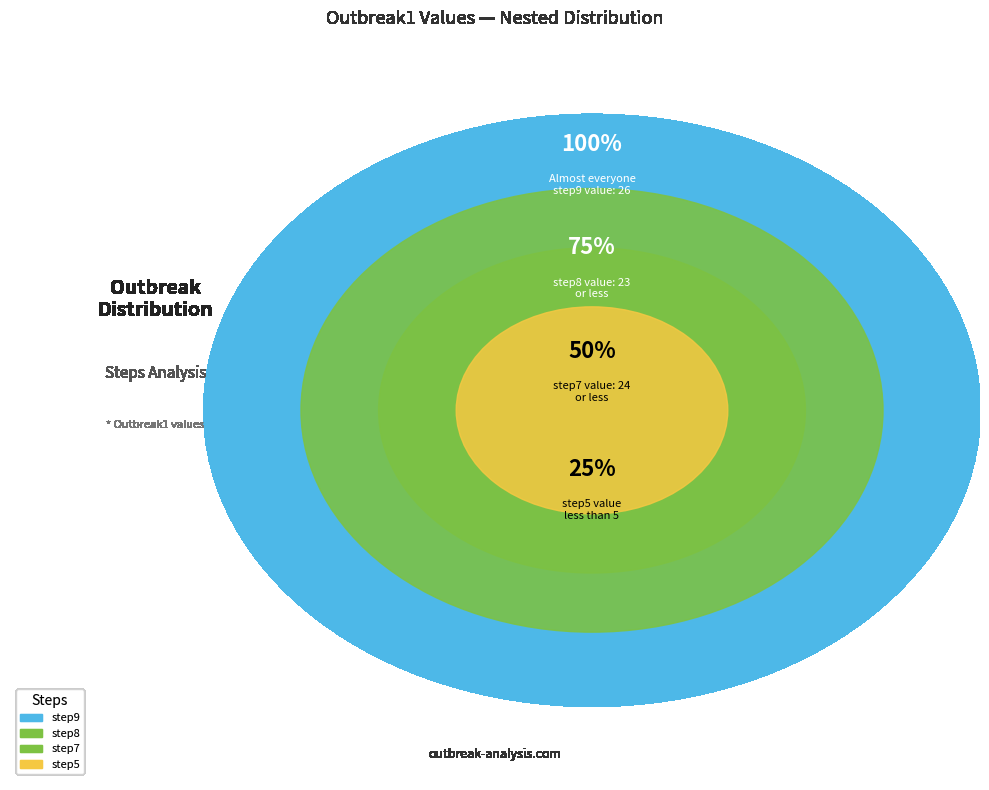

Does any single category account for the majority?

No